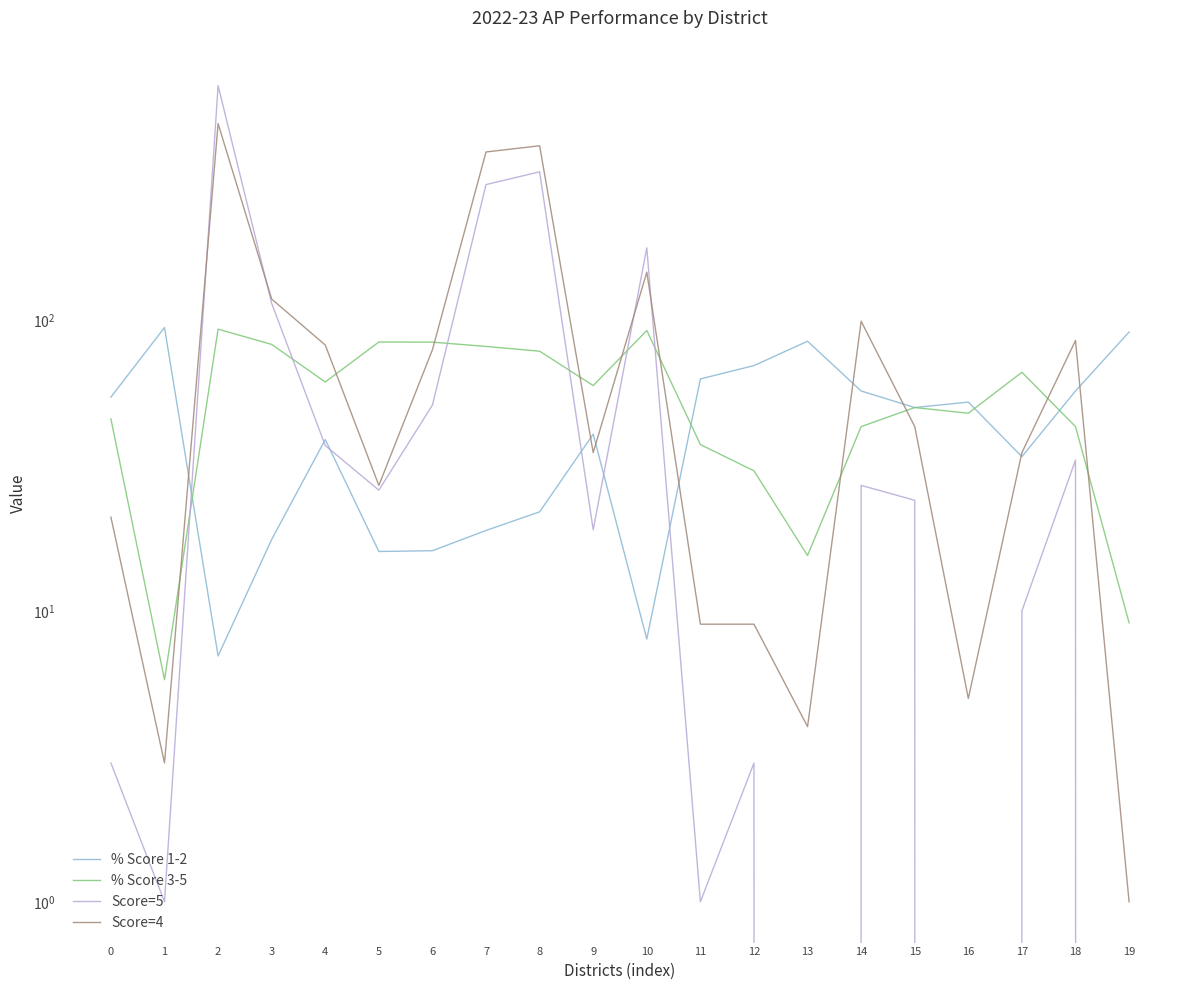

What value does the % Score 3-5 series have at 5?

84.0